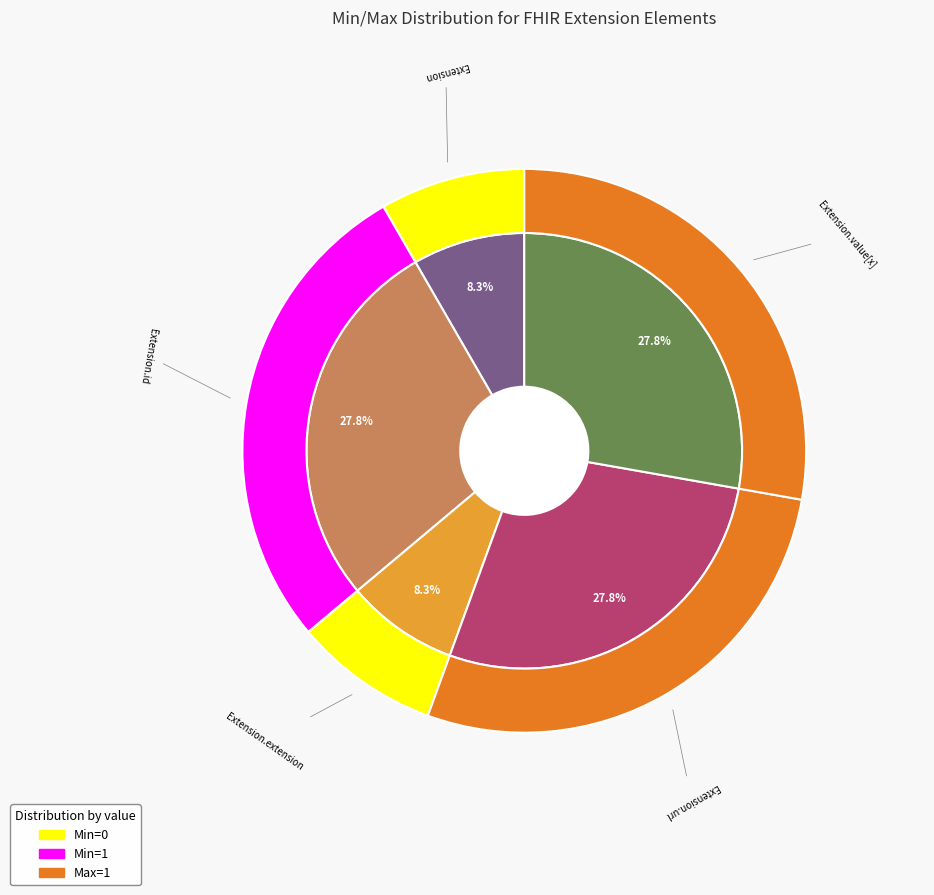

What is the majority slice?

Extension.value[x]